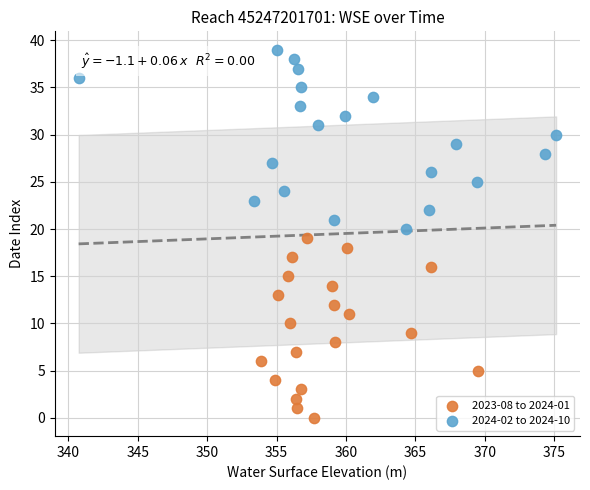

Which series reaches the maximum Y coordinate?

2024-02 to 2024-10